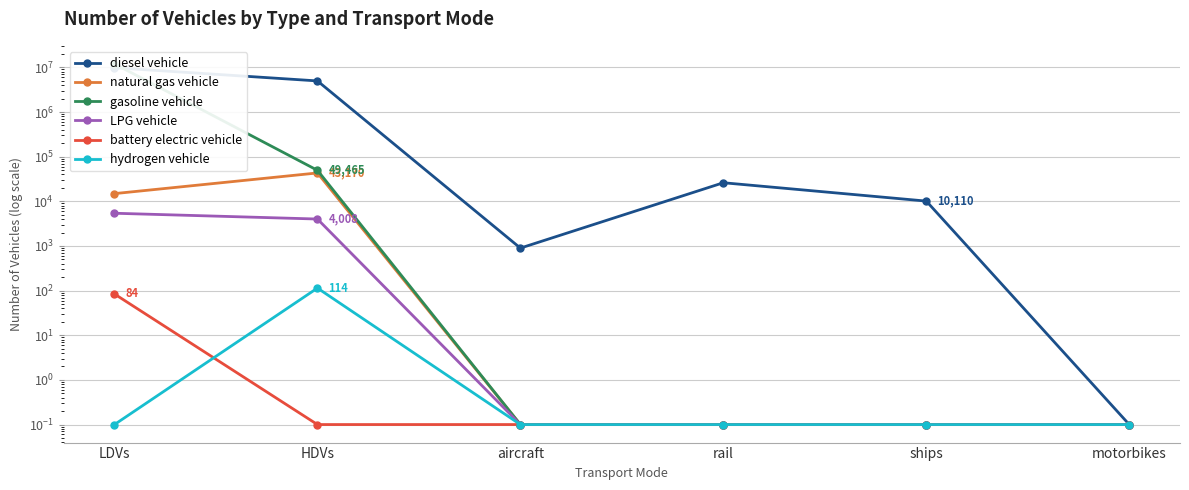

What is the average value of the natural gas vehicle series?

9672.8